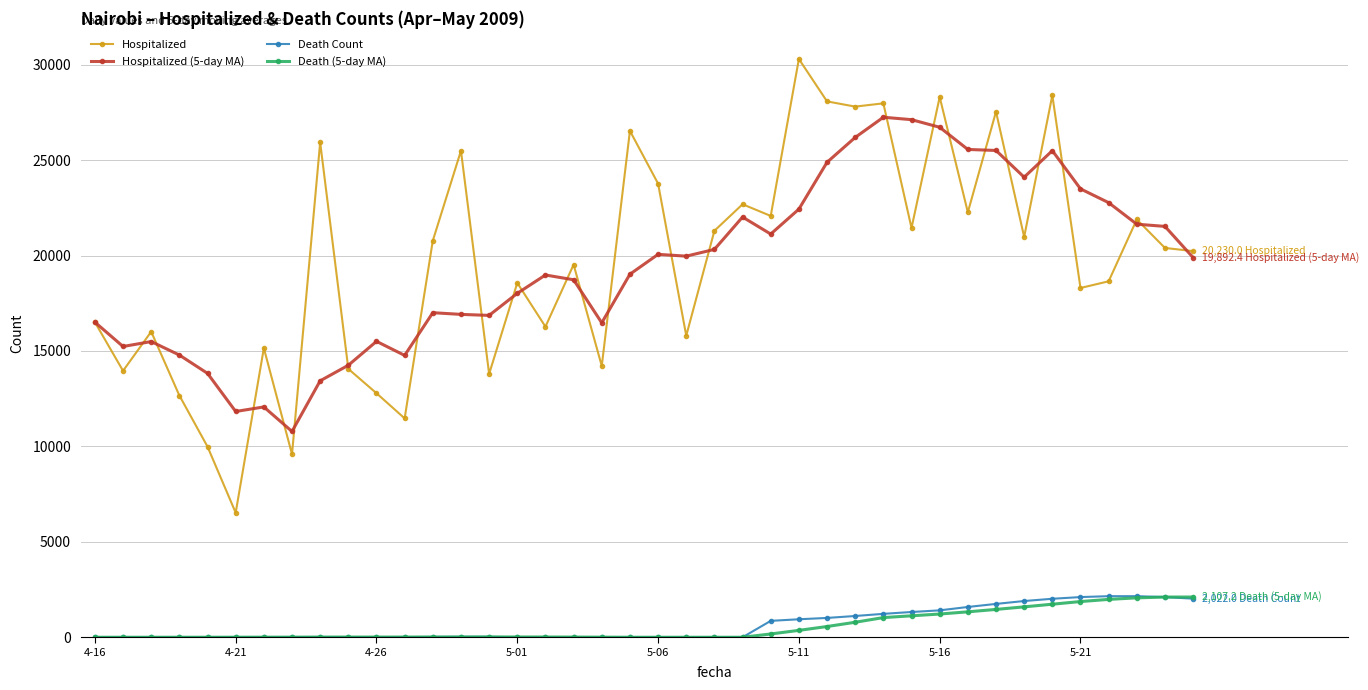

What is the value of the Death (5-day MA) point at the 40th from the left?

2107.2